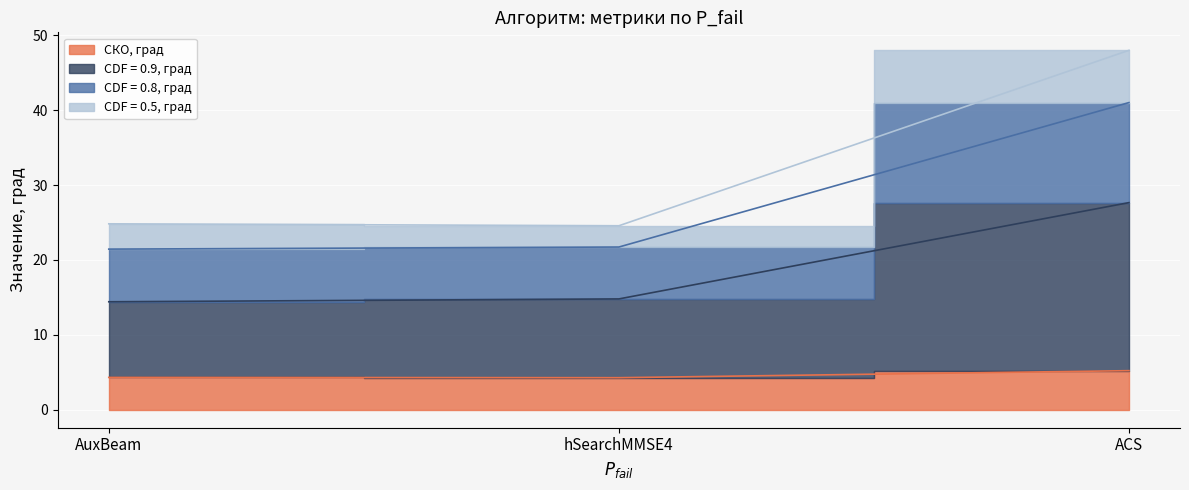

What is the approximate value of CDF = 0.9, град at AuxBeam?

14.4